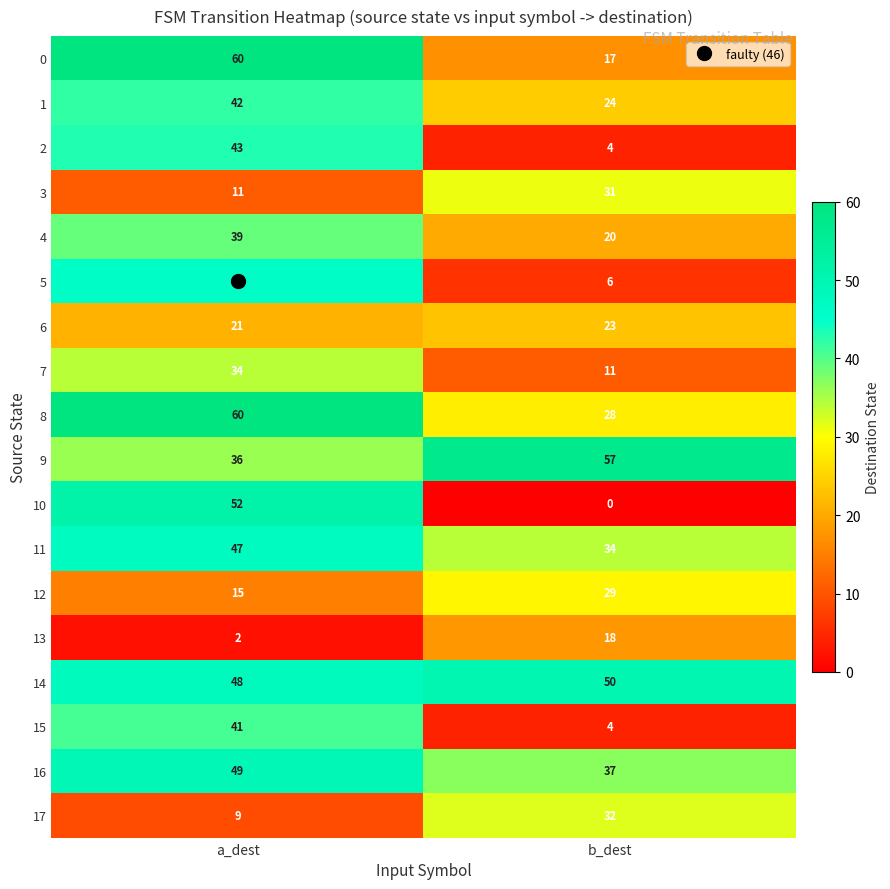

Which series changed the most between a_dest and b_dest?

10